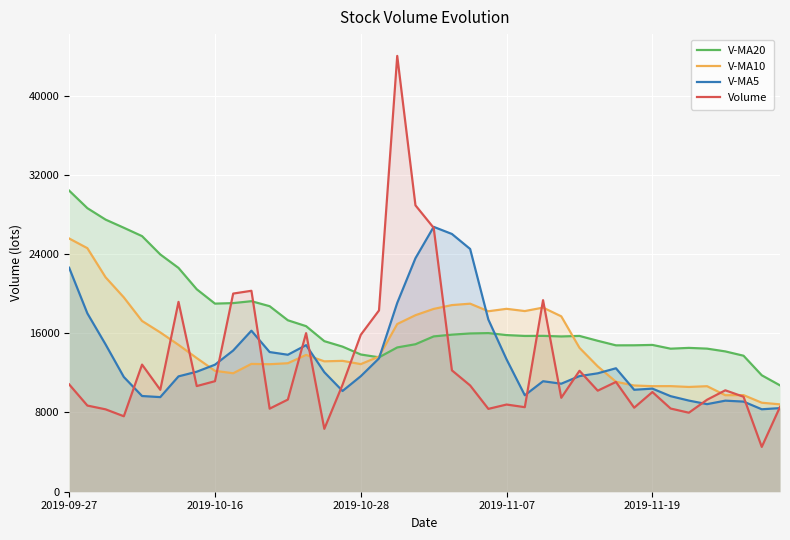

Where does the V-MA5 series first go above 12066?

2019-09-27